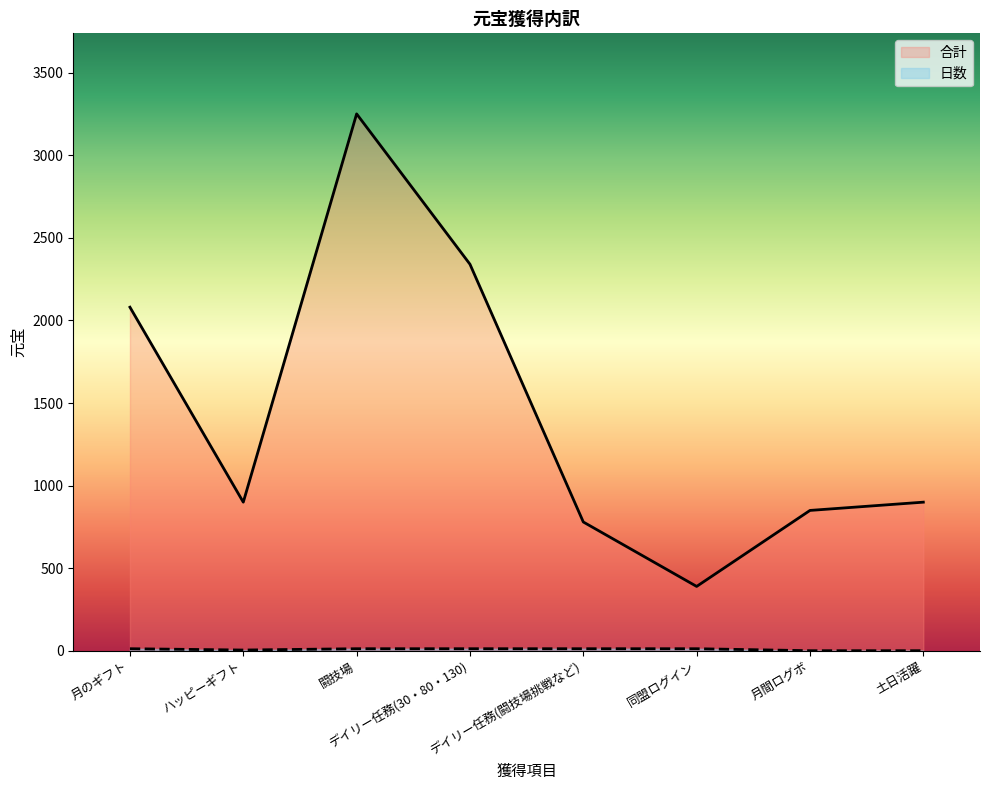

Rank the series by their maximum value, from highest to lowest.

合計, 日数